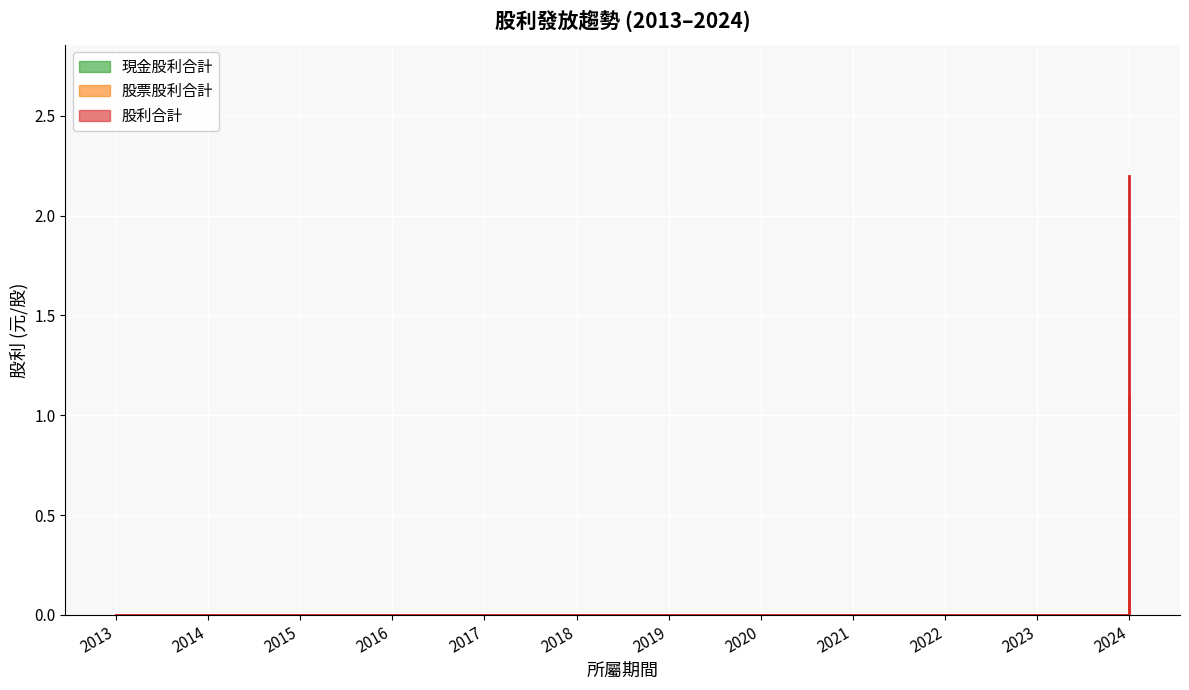

List the series in order of their peak value, highest first.

股利合計, 現金股利合計, 股票股利合計